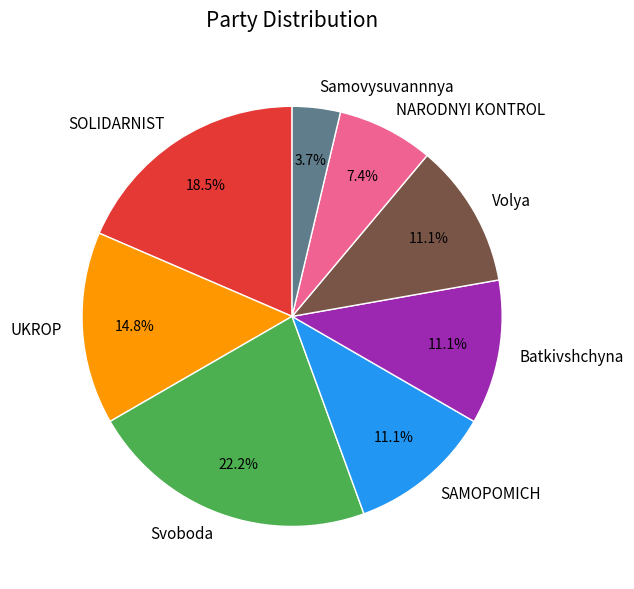

What is the total percentage of SAMOPOMICH and SOLIDARNIST?

29.6%